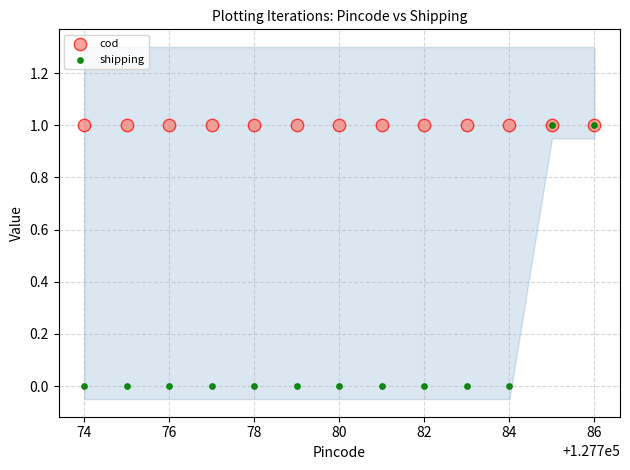

Which series reaches the minimum Y coordinate?

shipping